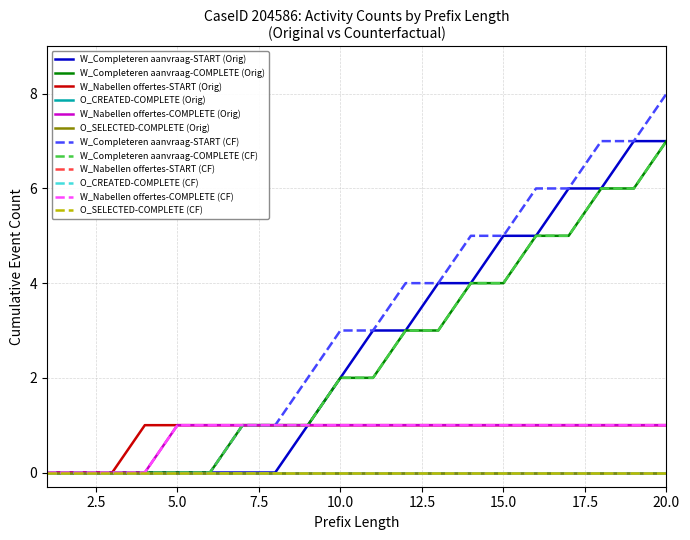

How many lines are shown in the chart?

12